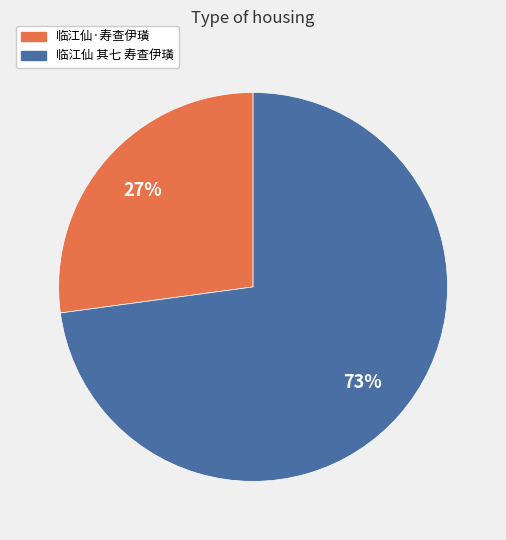

Is it true that 临江仙 其七 寿查伊璜 is 86% of the pie?

False